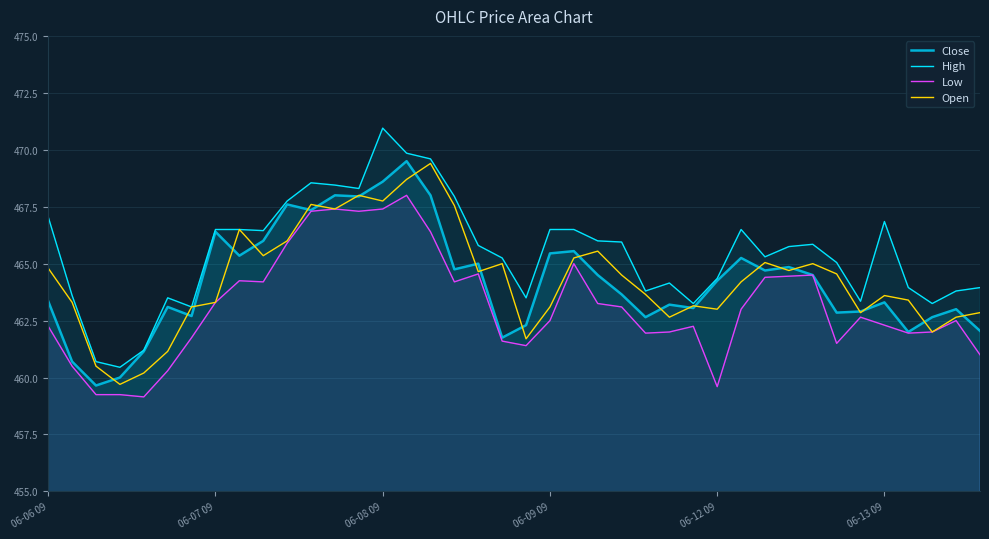

Count the number of data series in this chart.

4